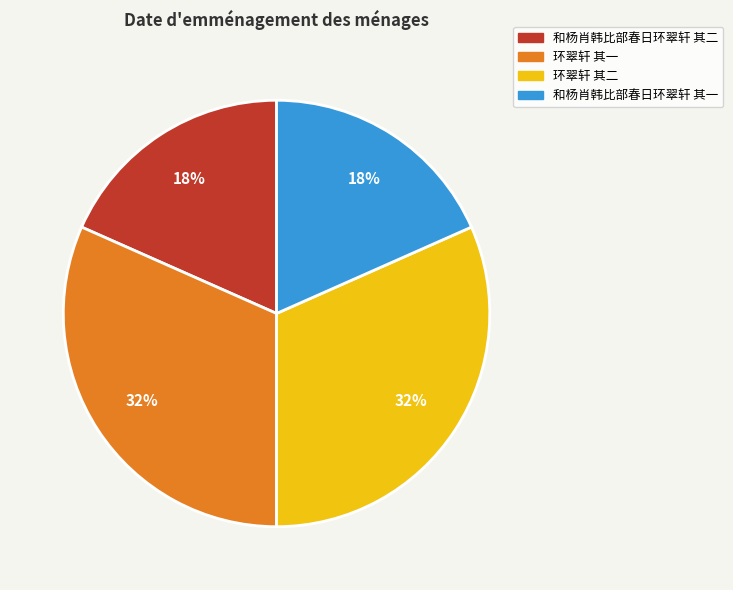

Which has a higher value, 环翠轩 其二 or 和杨肖韩比部春日环翠轩 其二?

环翠轩 其二